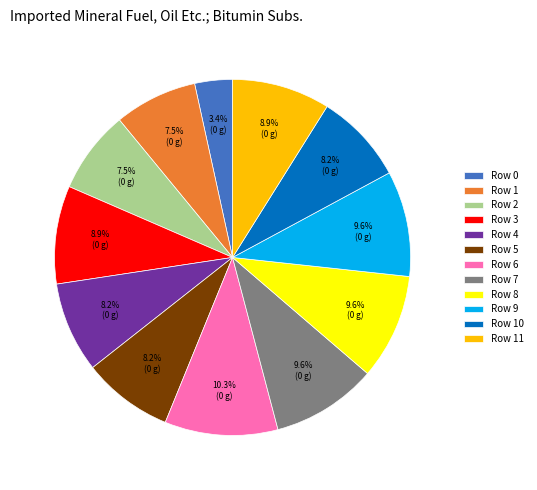

Which slice is the largest?

Row 6